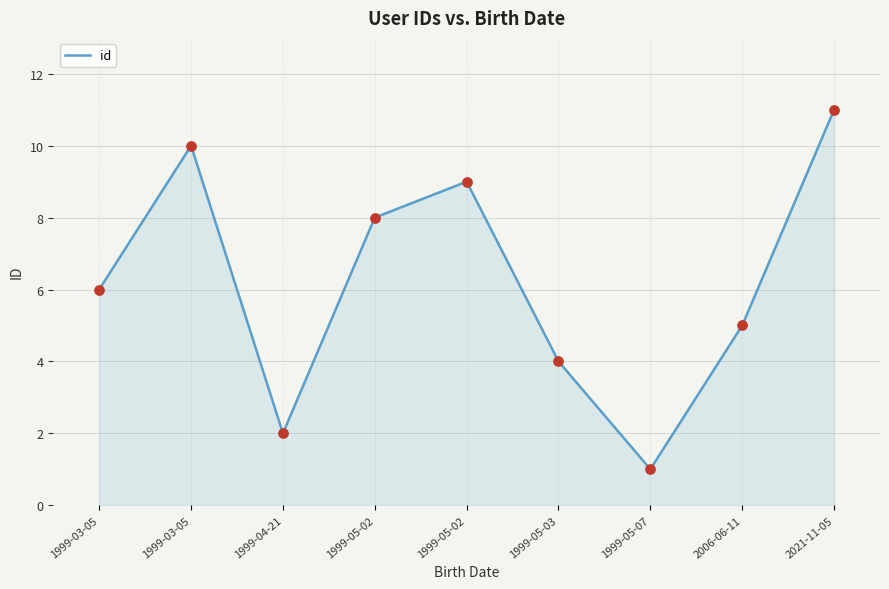

How many lines are shown in the chart?

1